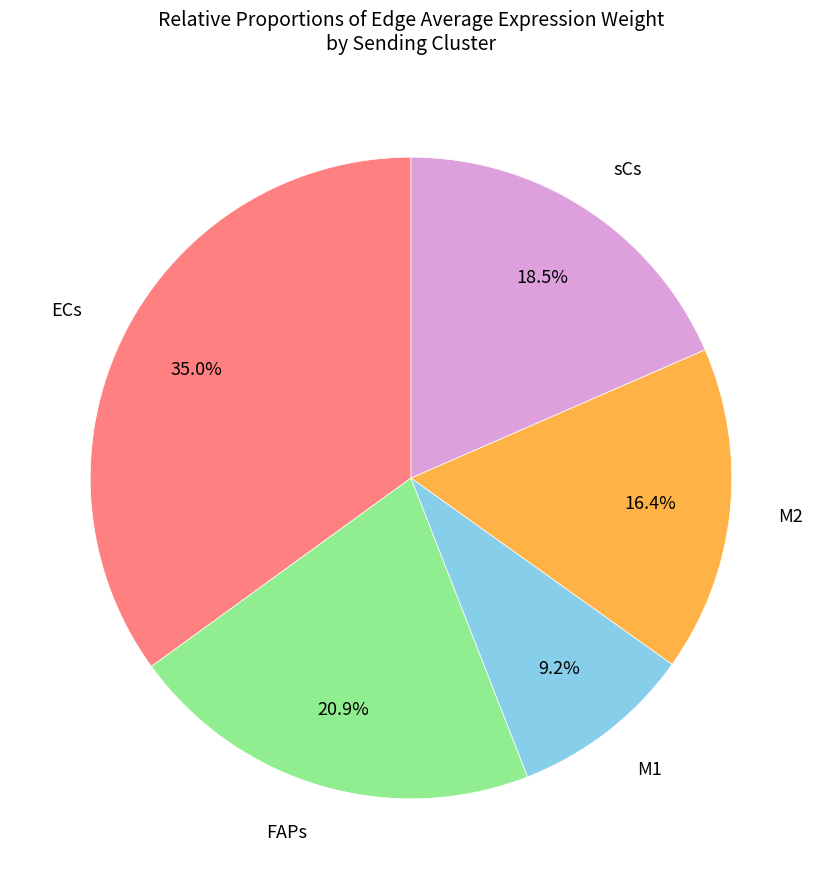

Is there a majority slice in this chart?

No